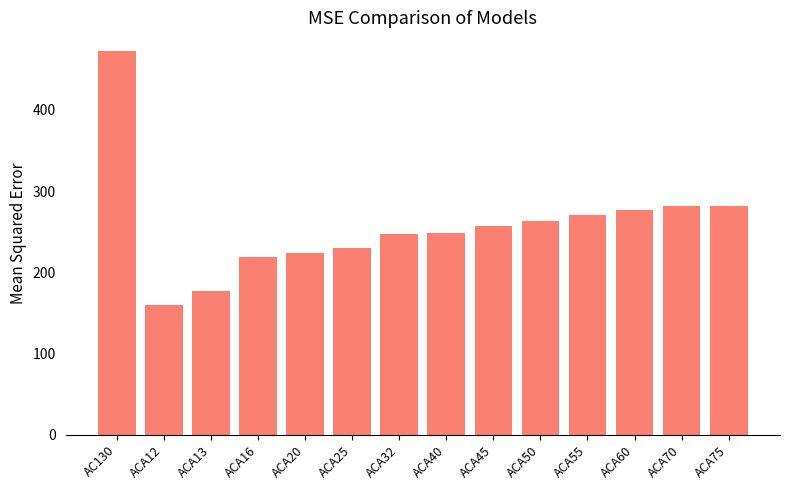

What is the ratio of the value at ACA55 to the value at ACA16?

1.2